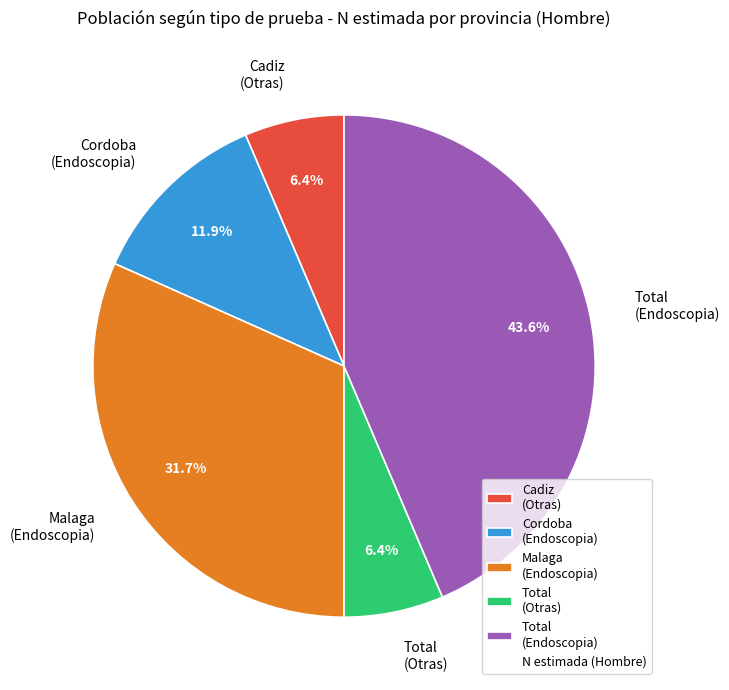

Which has a higher value, Cordoba (Endoscopia) or Malaga (Endoscopia)?

Malaga (Endoscopia)